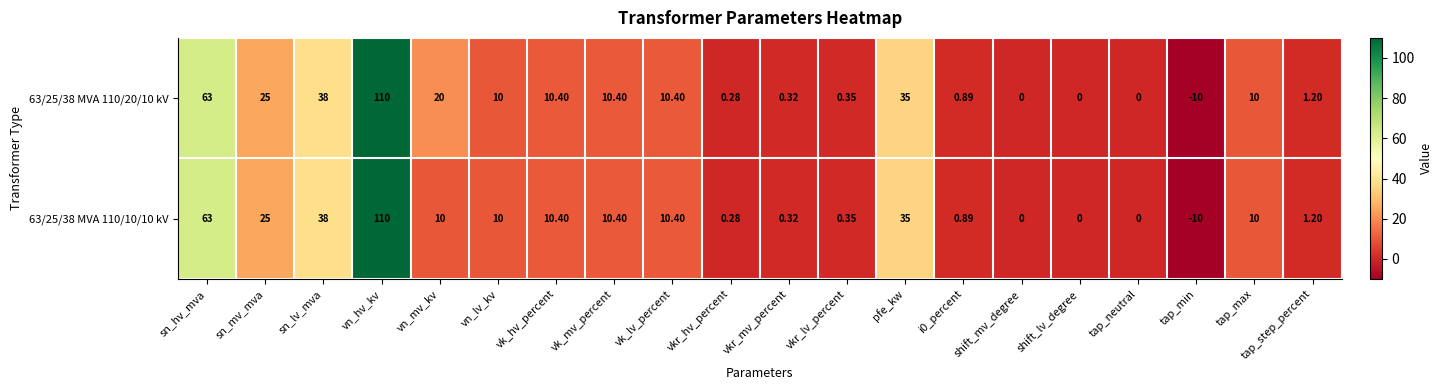

How many categories are shown in the chart?

20